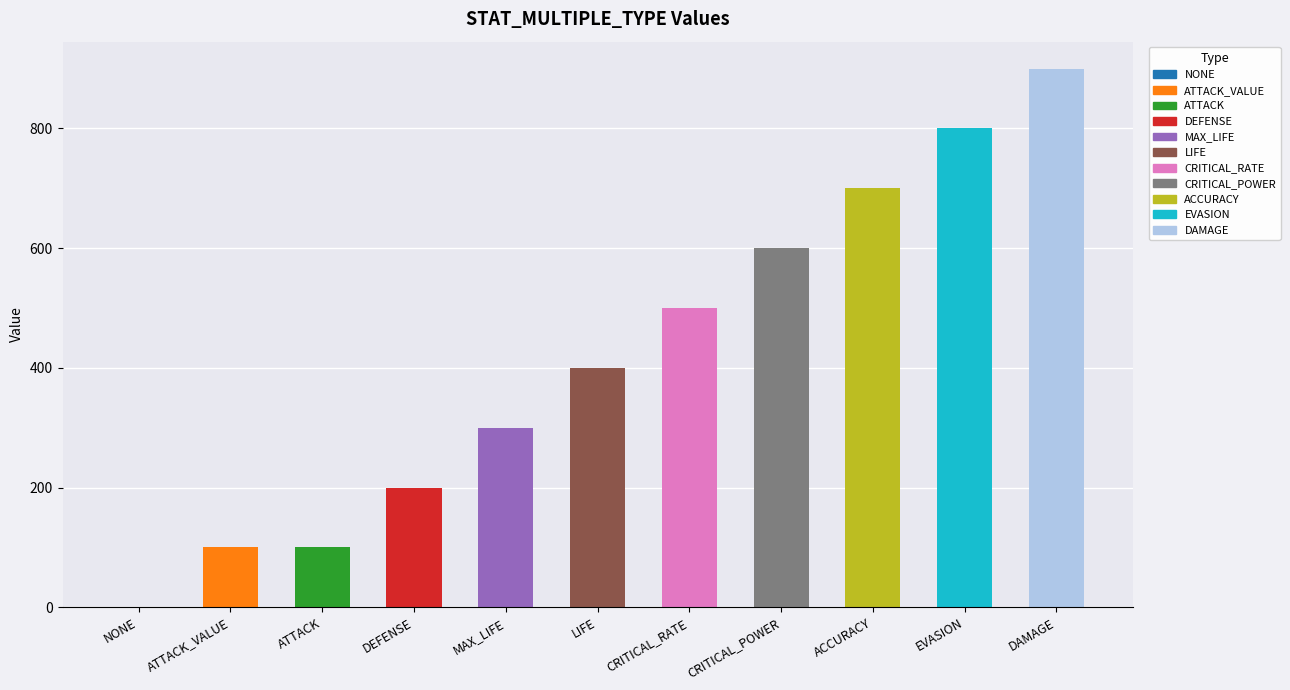

The chart shows a value of 533 at MAX_LIFE. True or false?

False